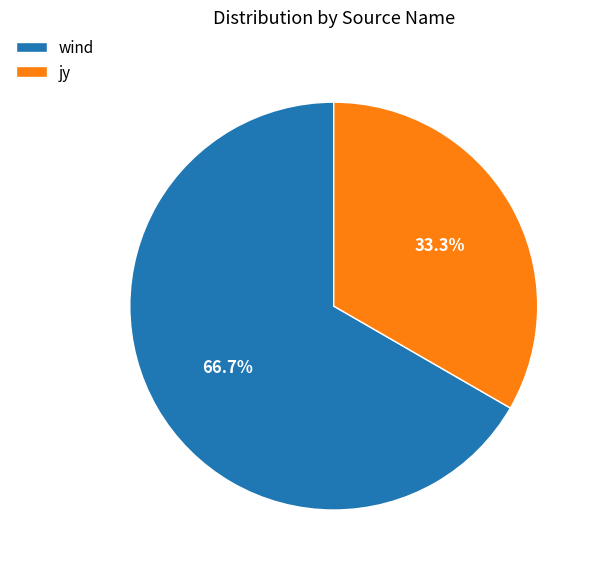

To the nearest percent, what is the average slice percentage?

50%